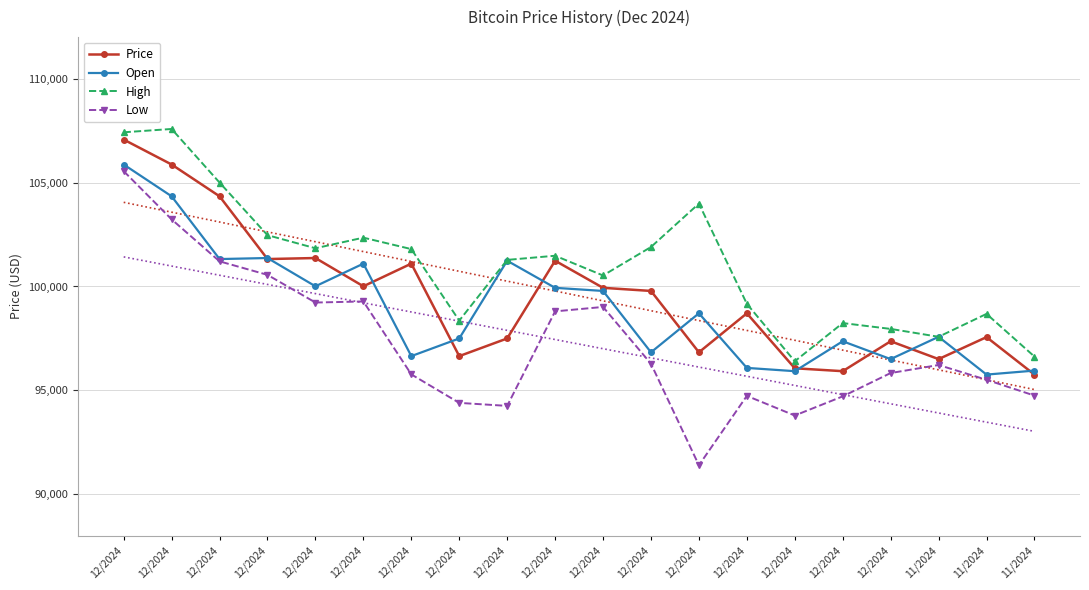

What is the difference between the maximum and minimum values in the High series?

11178